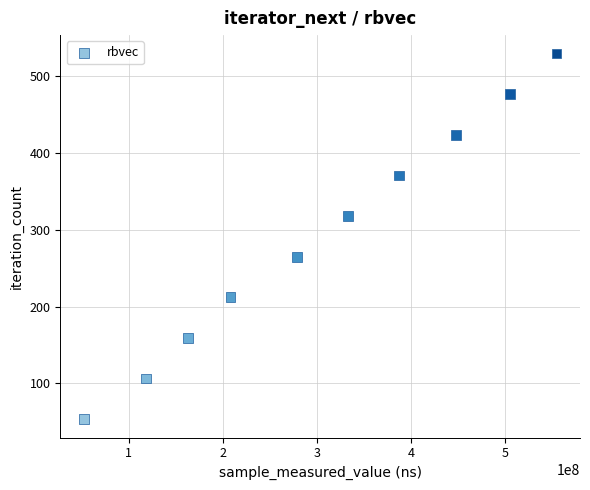

What is the range of X values (max minus min)?

501639798